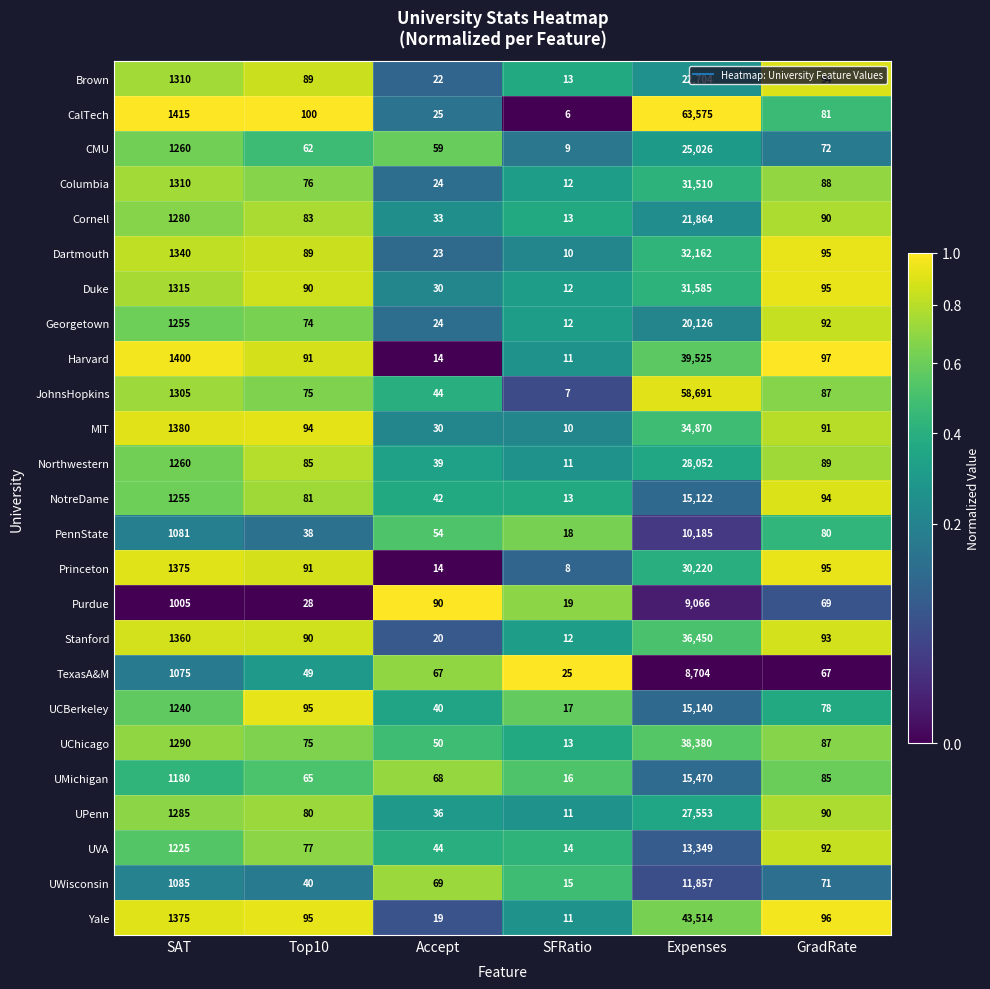

Which series has the largest range (max minus min)?

CalTech